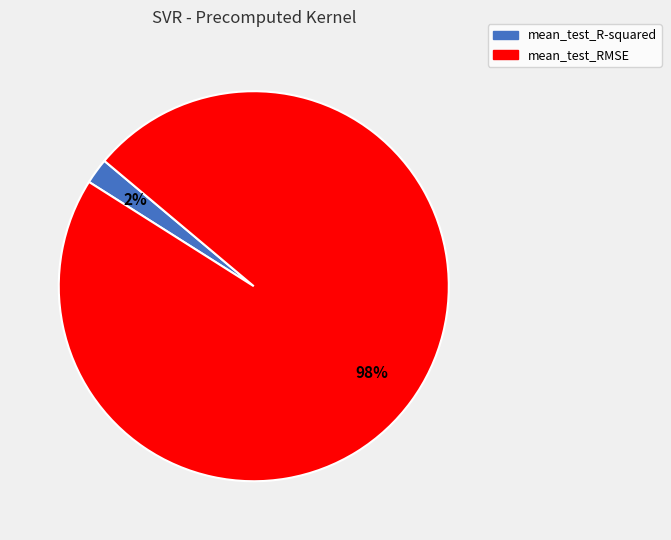

Which slice is the smallest?

mean_test_R-squared